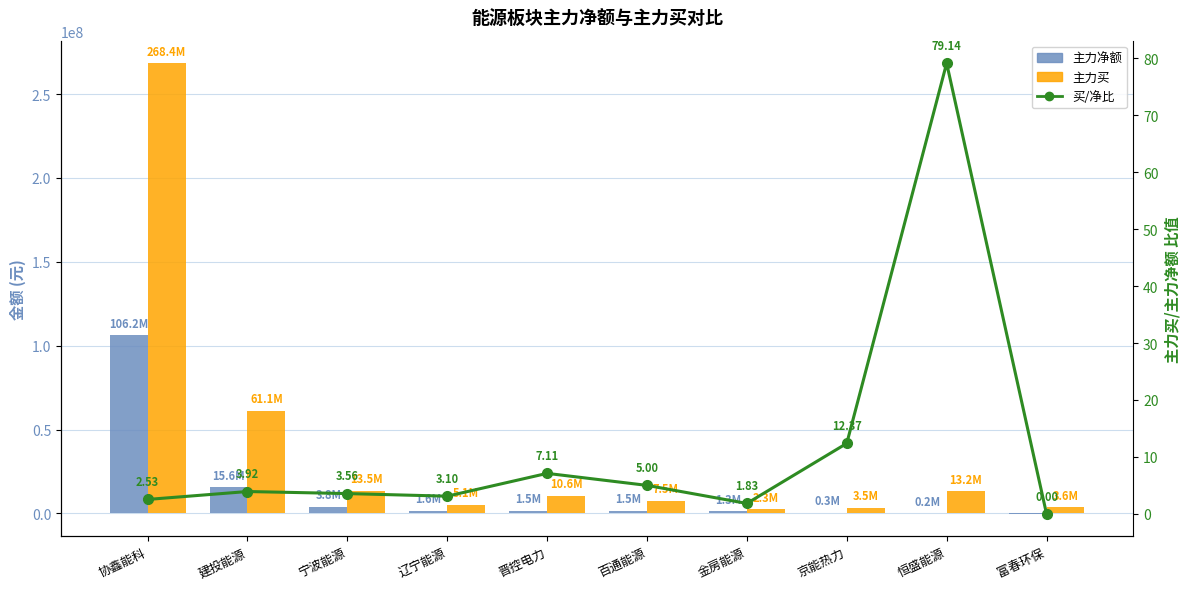

What is the total value across all series at 富春环保?

3381695.0